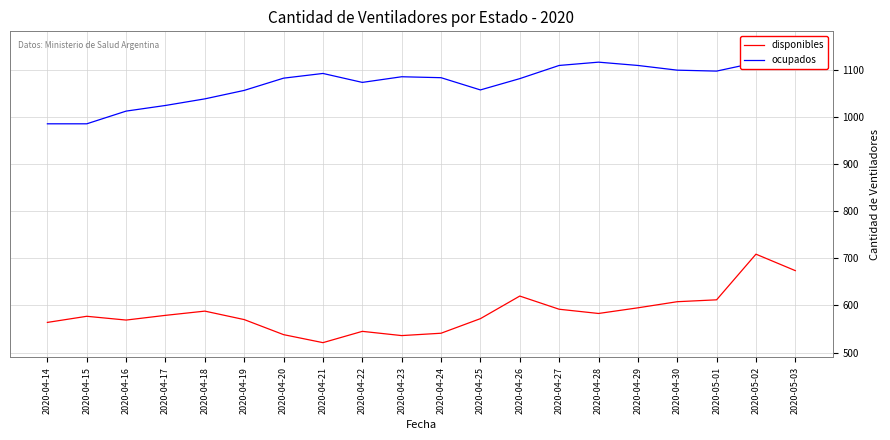

Reading right to left, transcribe all the data shown in this chart.

disponibles: 674	709	612	608	595	583	592	620	572	541	536	545	521	538	570	588	579	569	577	564
ocupados: 1151	1116	1098	1100	1110	1117	1110	1082	1058	1084	1086	1074	1093	1083	1057	1039	1025	1013	986	986